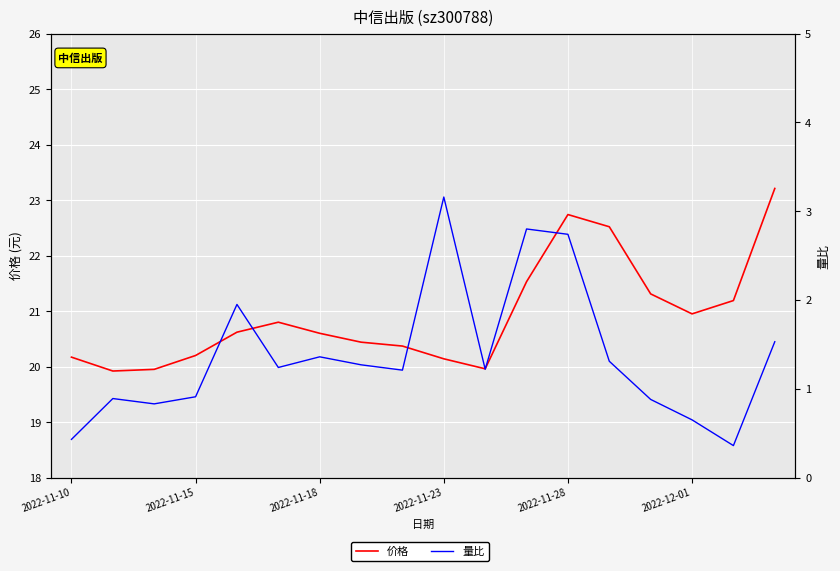

Reading left to right, what are all the values shown in this chart?

价格: 20.2	19.9	19.9	20.2	20.6	20.8	20.6	20.4	20.4	20.1	20.0	21.5	22.7	22.5	21.3	20.9	21.2	23.2
量比: 0.4	0.9	0.8	0.9	1.9	1.2	1.4	1.3	1.2	3.2	1.2	2.8	2.7	1.3	0.9	0.7	0.4	1.5